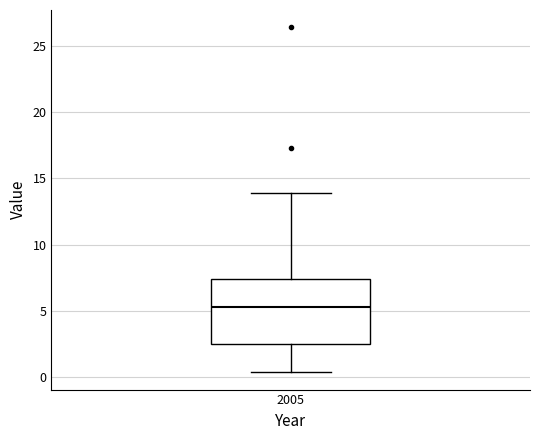

Transcribe this box plot: give where the median line is, the range the box spans, and where the two whiskers end, as read against the y-axis. The values are not printed on the chart, so give them approximately, as read against the axis.

median 5.5, box 2.5 to 7.5, whiskers 0.5 to 14.0